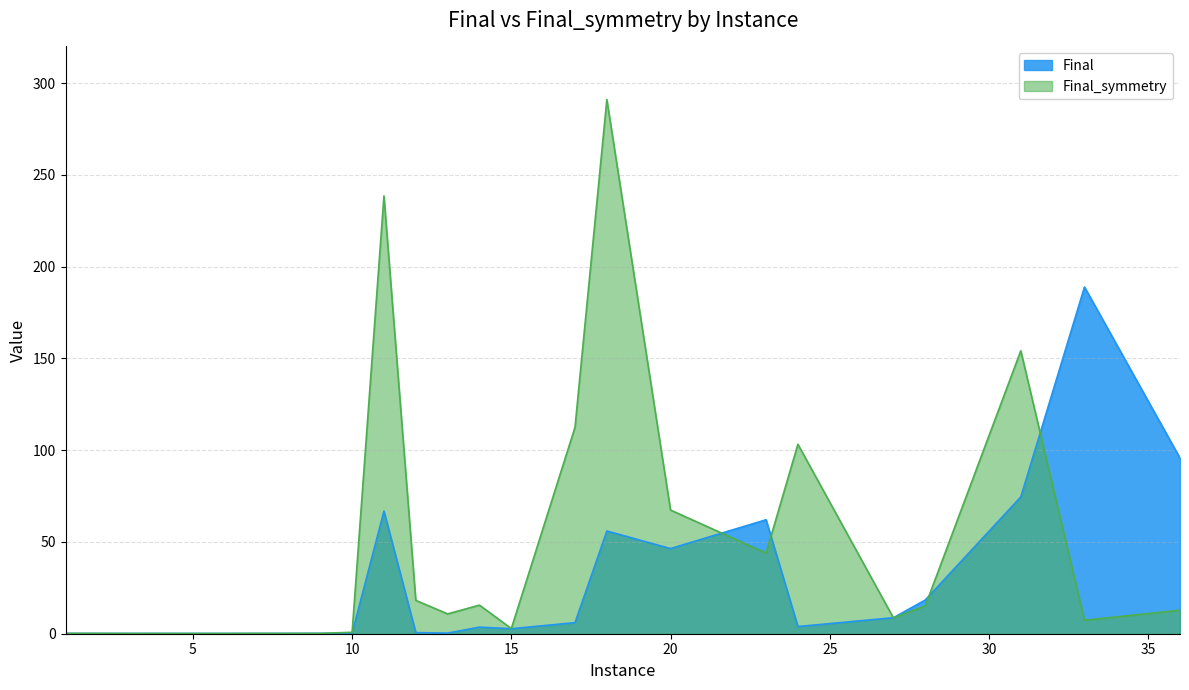

Does the chart display data point markers on the line(s)?

No